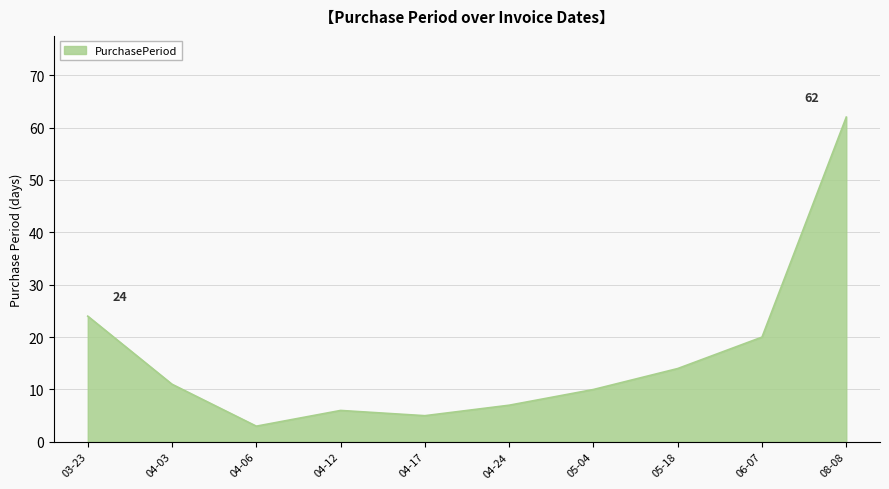

The value at 04-17 is 8. True or false?

False